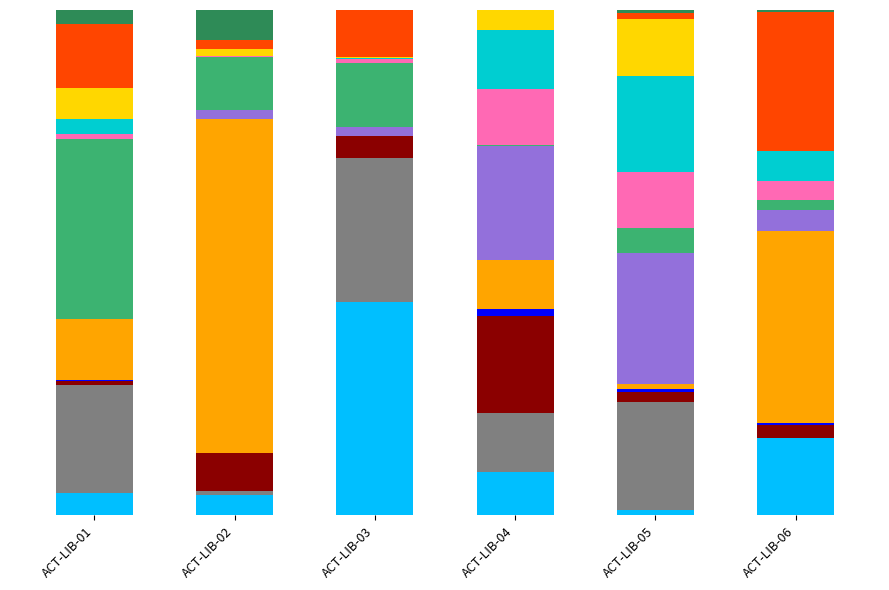

Which has a higher value, ACT-LIB-04 or ACT-LIB-03?

ACT-LIB-03